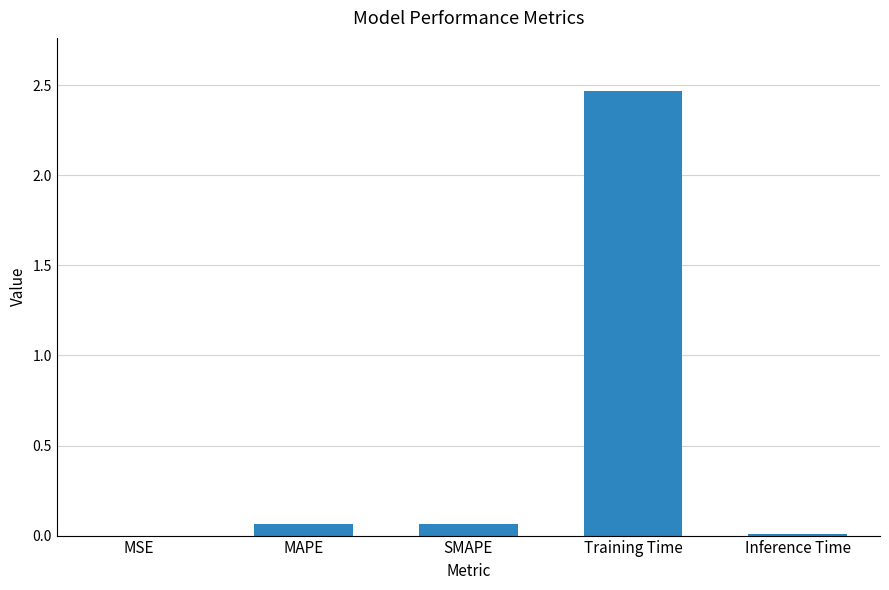

What is the sum of all values?

2.6